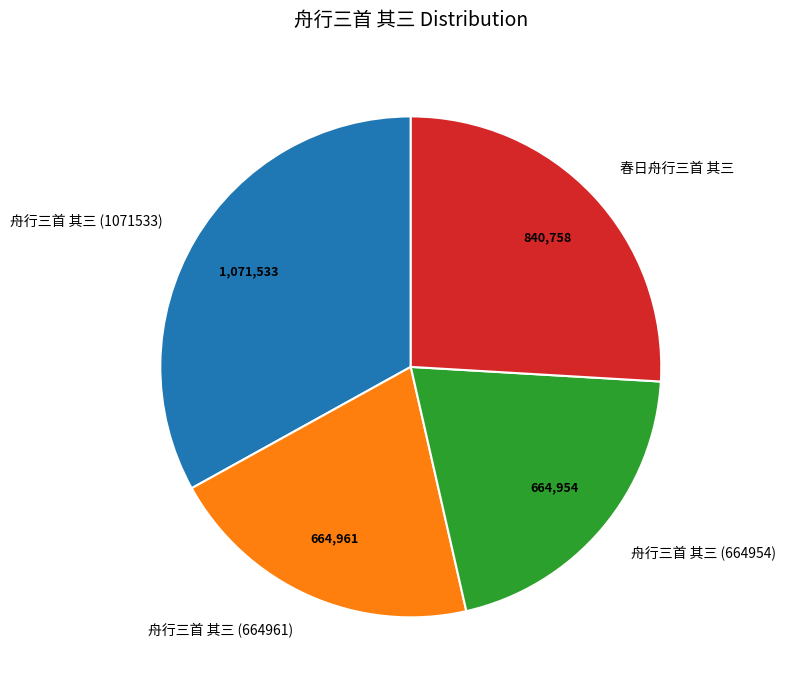

What is the largest slice in the pie chart?

舟行三首 其三 (1071533)